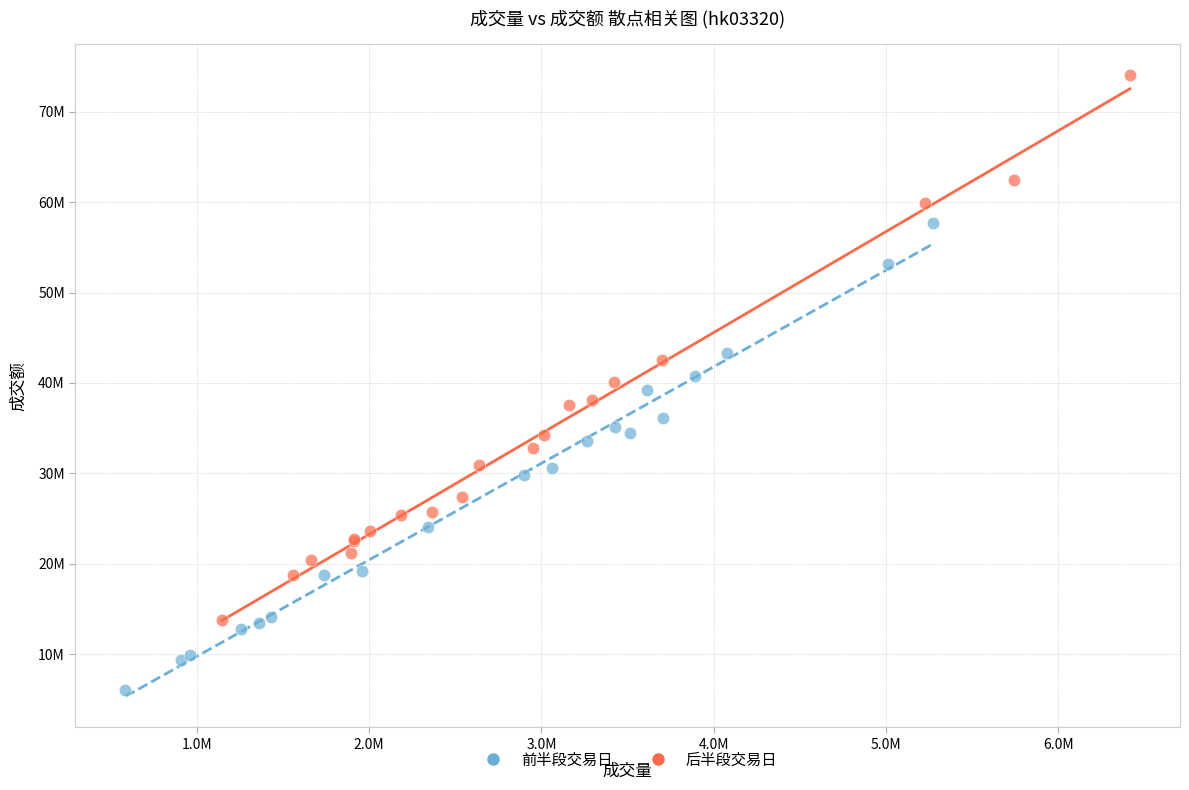

What are all the series names shown in the legend?

前半段交易日, 后半段交易日